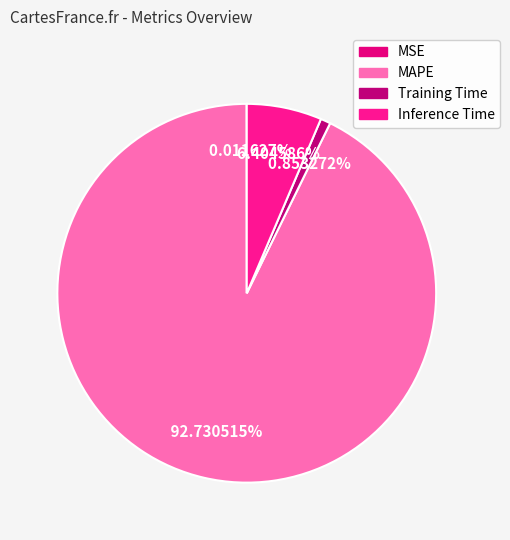

How many slices are in this pie chart?

4